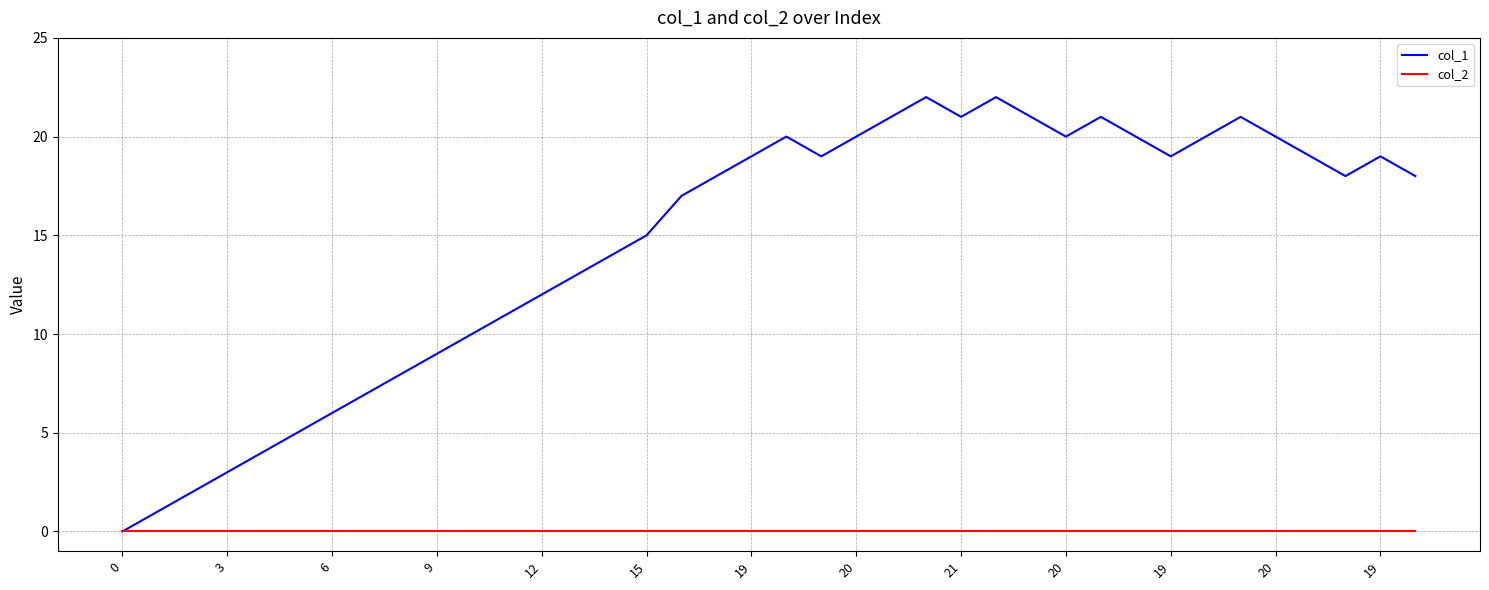

Which series has the largest total across all categories?

col_1